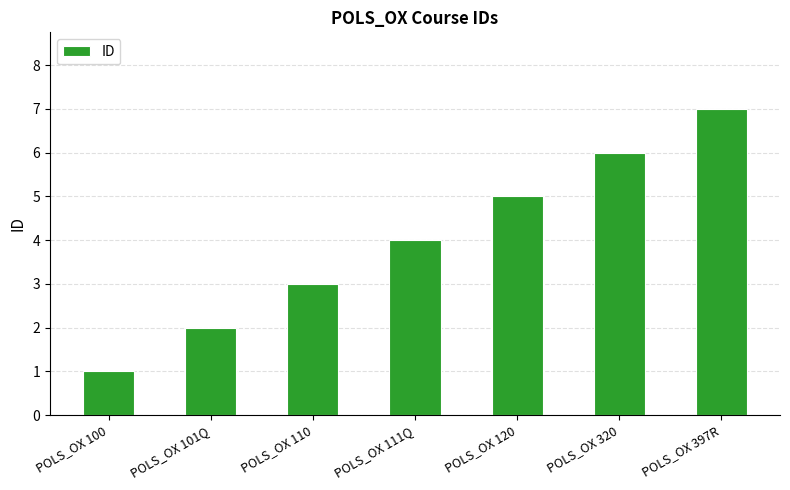

What is the change in value from POLS_OX 110 to POLS_OX 320?

+3